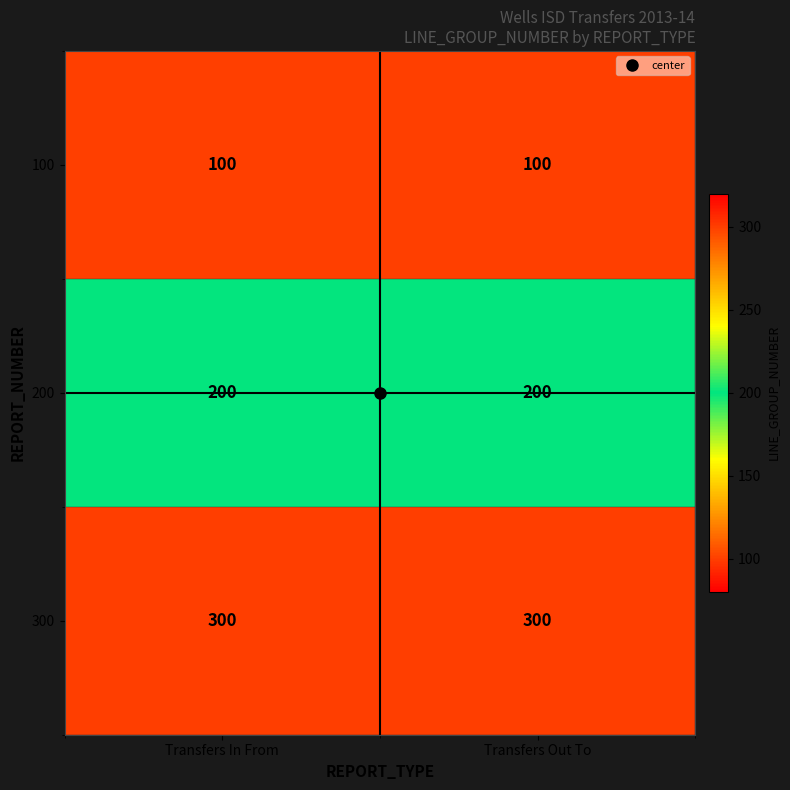

What is the difference between the highest and lowest values at Transfers Out To?

200